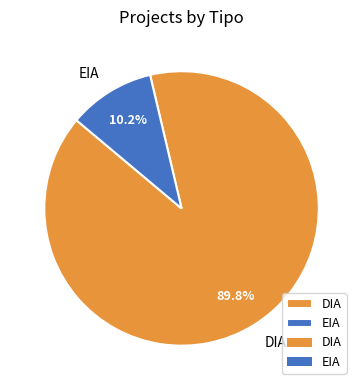

Which has a higher value, DIA or EIA?

DIA